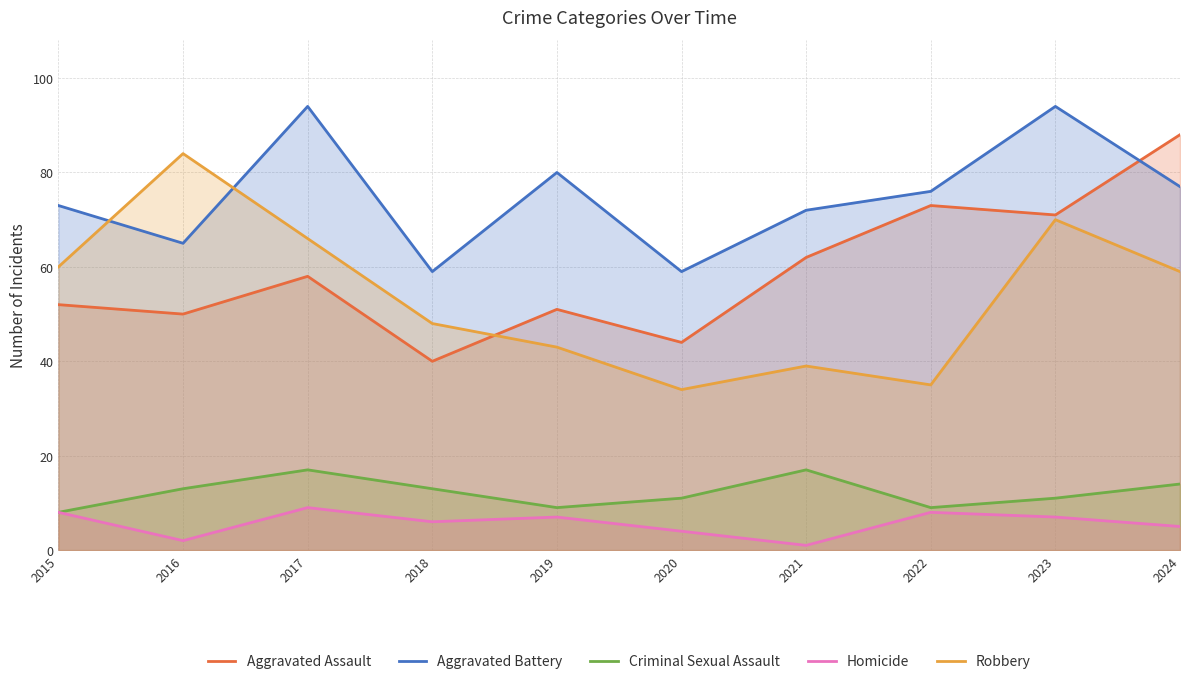

Count the number of categories in the chart.

10